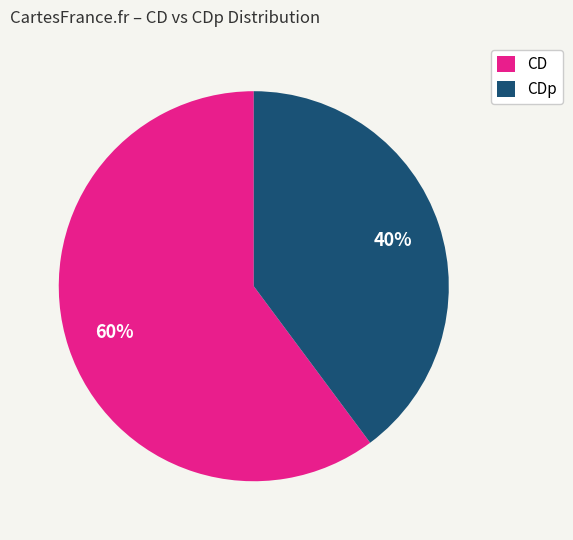

To the nearest percent, what is the average slice percentage?

50%